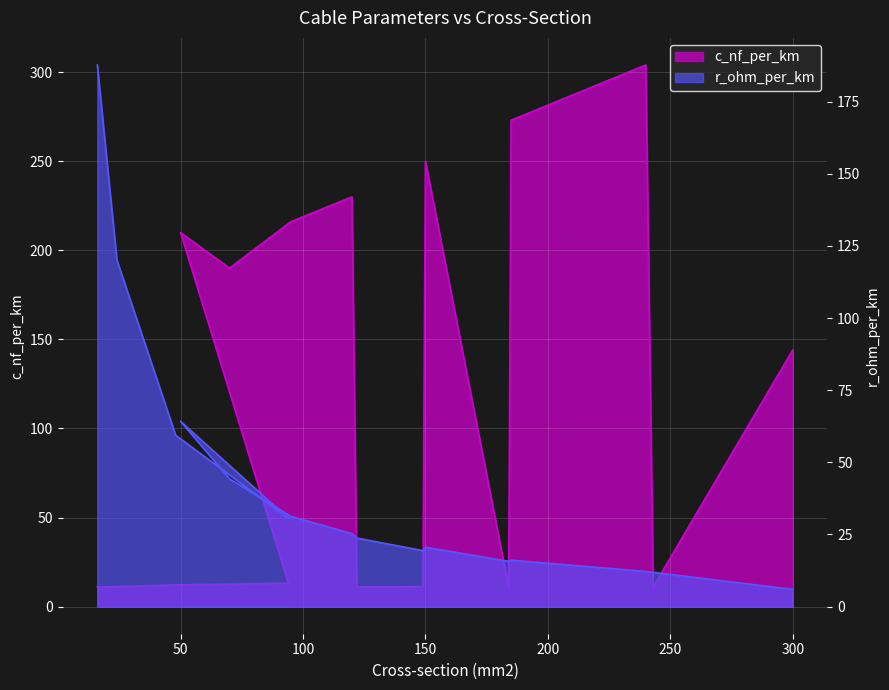

True or false: r_ohm_per_km and c_nf_per_km cross at least once.

True